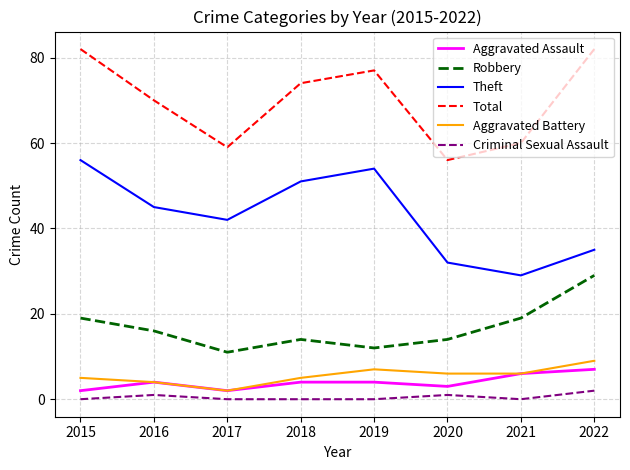

Is it true that Aggravated Battery equals 12 at 2019?

False